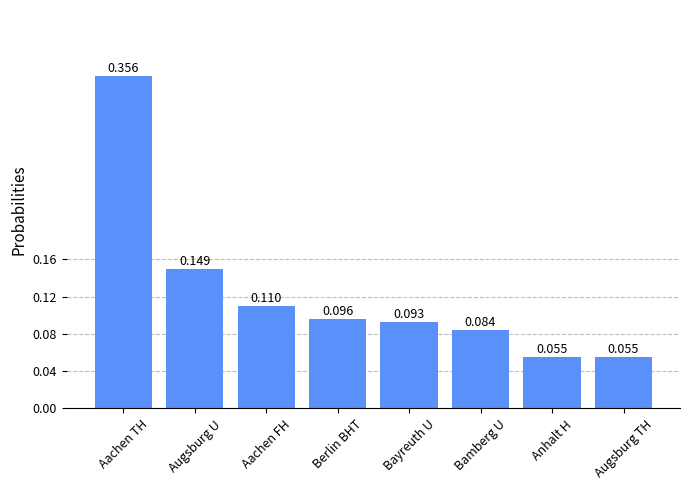

Does the chart contain stacked bars?

No